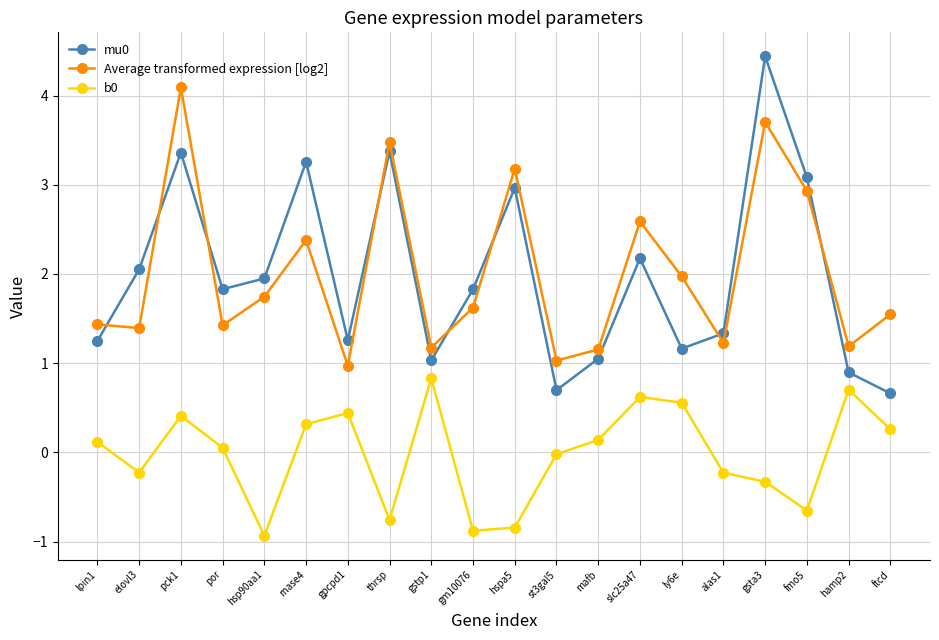

True or false: b0 and Average transformed expression [log2] intersect in this chart.

False